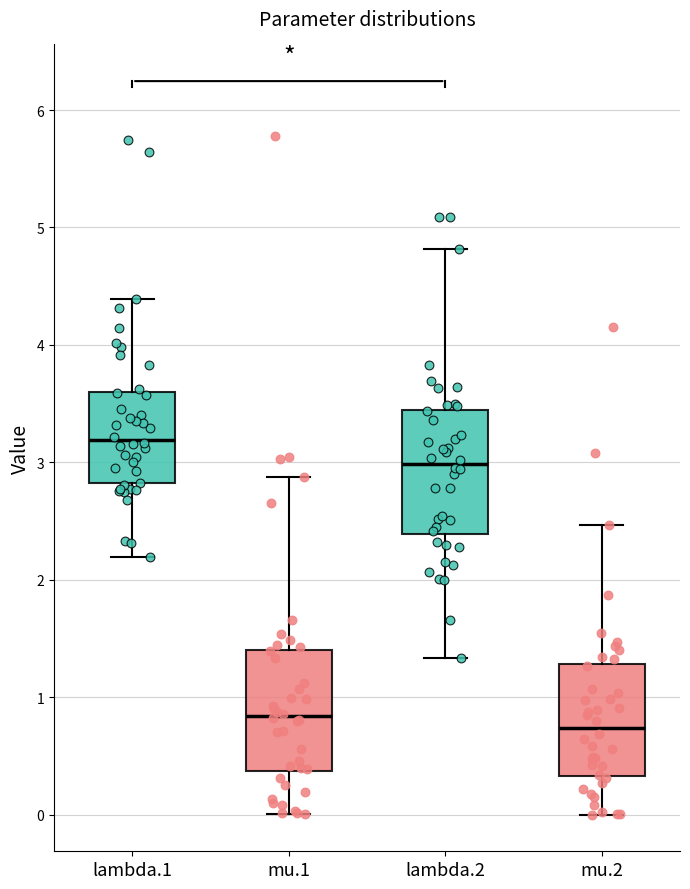

Reading left to right, transcribe this box plot: for each box, give where its median line is, the range the box spans, and where its two whiskers end, as read against the y-axis. The values are not printed on the chart, so give them approximately, as read against the axis.

lambda.1: median 3.2, box 2.8 to 3.6, whiskers 2.2 to 4.4
mu.1: median 0.8, box 0.4 to 1.4, whiskers 0.0 to 2.9
lambda.2: median 3.0, box 2.4 to 3.4, whiskers 1.3 to 4.8
mu.2: median 0.7, box 0.3 to 1.3, whiskers 0.0 to 2.5